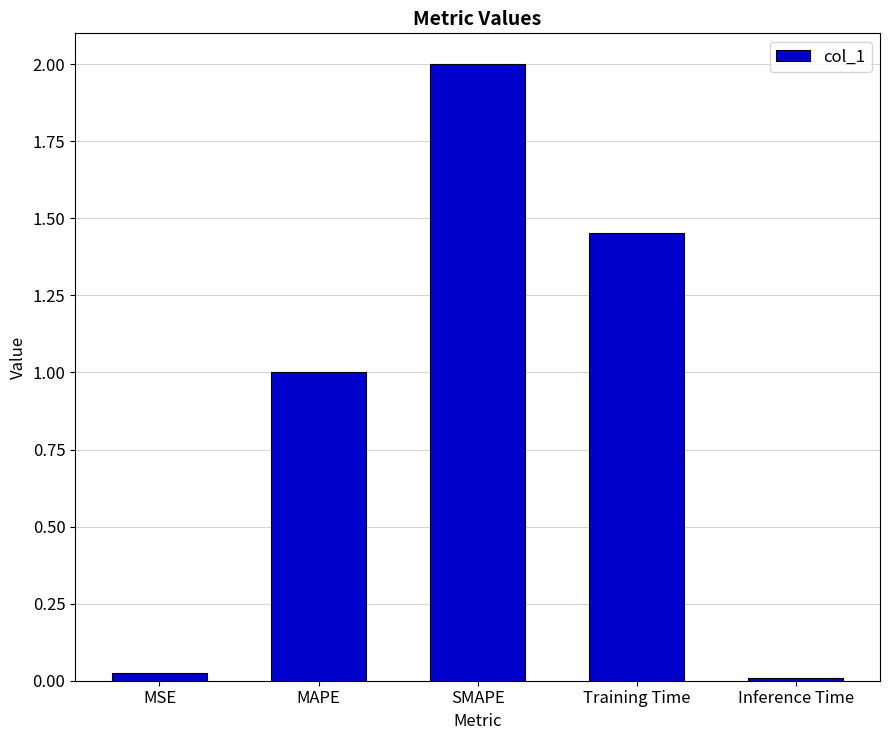

What is the change in value from MSE to MAPE?

+1.0